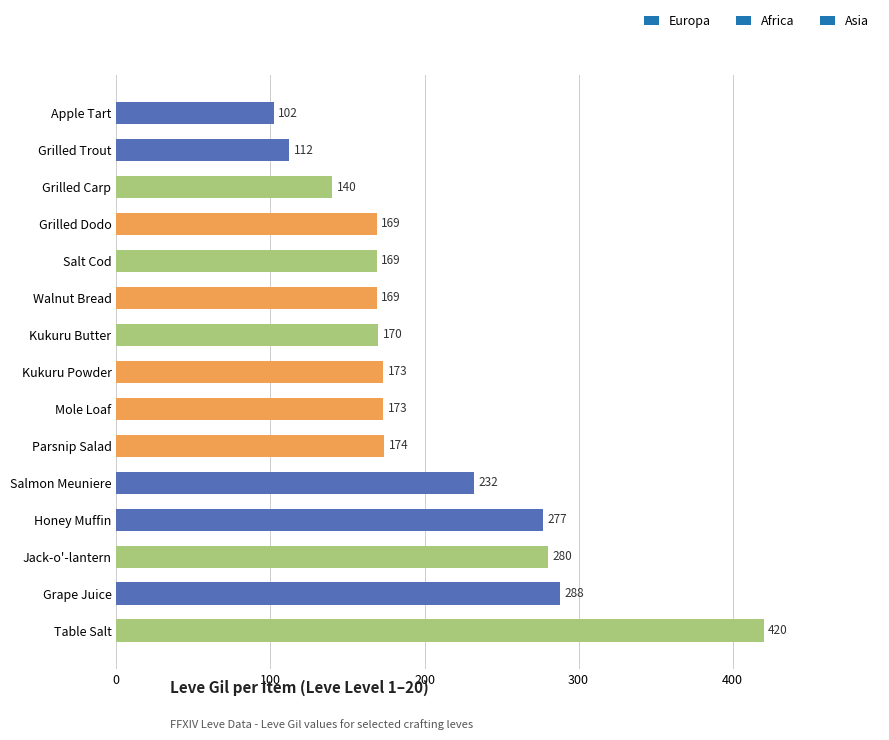

What is the change in value from Grape Juice to Honey Muffin?

-11